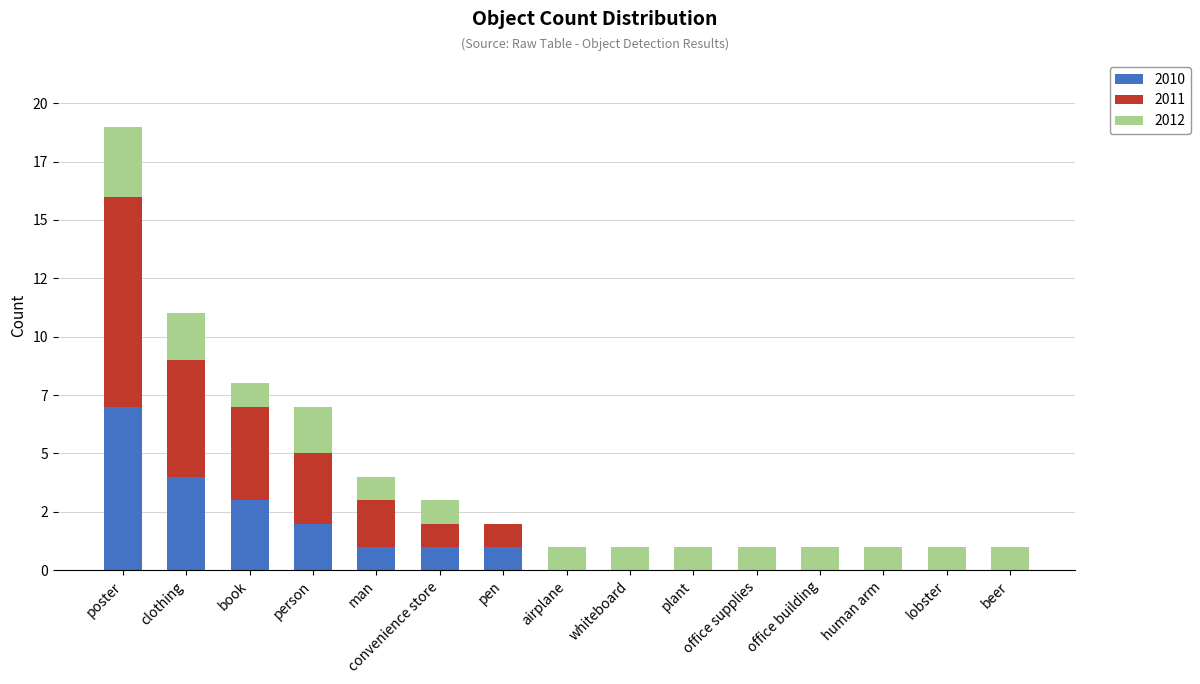

Are the bars horizontal?

No